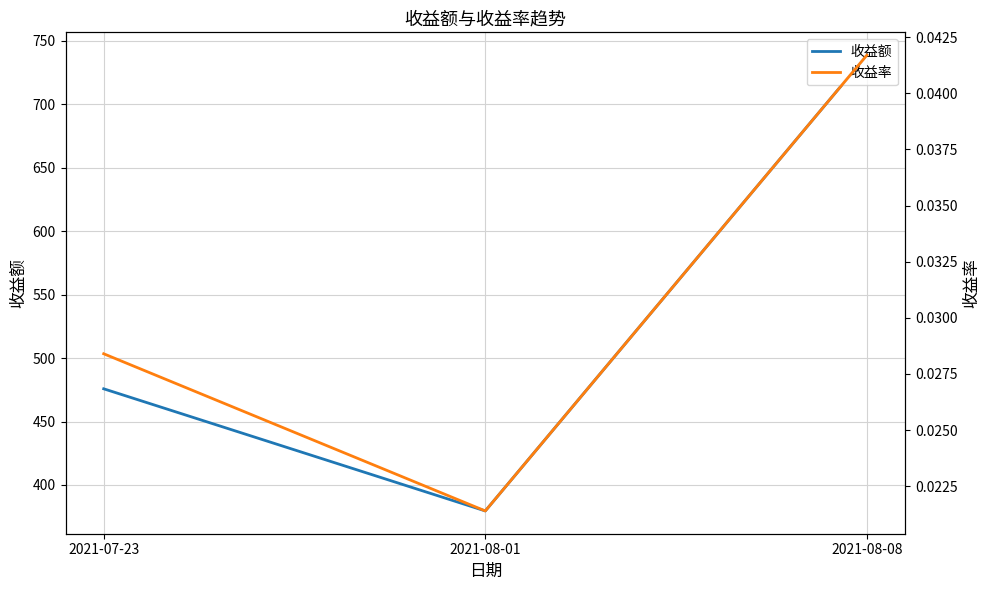

What position from the left is 2021-07-23?

1